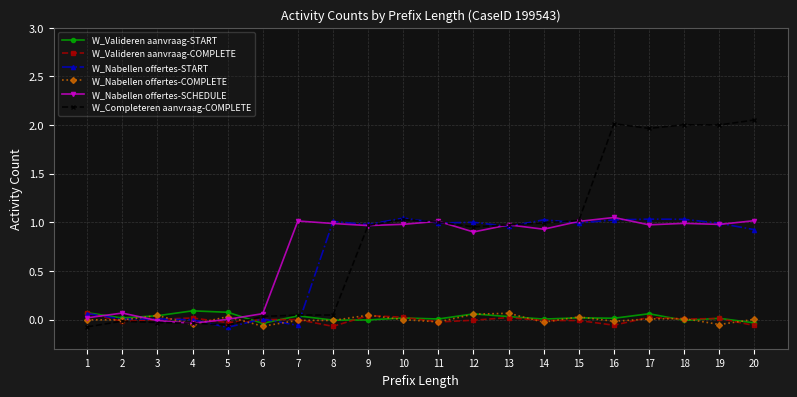

Reading left to right, list all the values displayed in this chart.

W_Valideren aanvraag-START: 0.1	0.0	0.0	0.1	0.1	-0.0	0.0	-0.0	-0.0	0.0	0.0	0.1	0.0	0.0	0.0	0.0	0.1	-0.0	0.0	-0.0
W_Valideren aanvraag-COMPLETE: 0.1	-0.0	0.0	0.0	-0.0	0.0	-0.0	-0.1	0.0	0.0	-0.0	-0.0	0.0	-0.0	-0.0	-0.1	0.0	0.0	0.0	-0.1
W_Nabellen offertes-START: 0.1	0.0	0.0	-0.0	-0.1	0.0	-0.1	1.0	1.0	1.0	1.0	1.0	1.0	1.0	1.0	1.0	1.0	1.0	1.0	0.9
W_Nabellen offertes-COMPLETE: -0.0	-0.0	0.0	-0.1	0.0	-0.1	-0.0	-0.0	0.0	-0.0	-0.0	0.1	0.1	-0.0	0.0	-0.0	0.0	0.0	-0.1	0.0
W_Nabellen offertes-SCHEDULE: 0.0	0.1	-0.0	-0.0	0.0	0.1	1.0	1.0	1.0	1.0	1.0	0.9	1.0	0.9	1.0	1.0	1.0	1.0	1.0	1.0
W_Completeren aanvraag-COMPLETE: -0.1	-0.0	-0.0	-0.0	-0.1	0.0	0.0	0.0	1.0	1.0	1.0	1.0	1.0	1.0	1.0	2.0	2.0	2.0	2.0	2.1